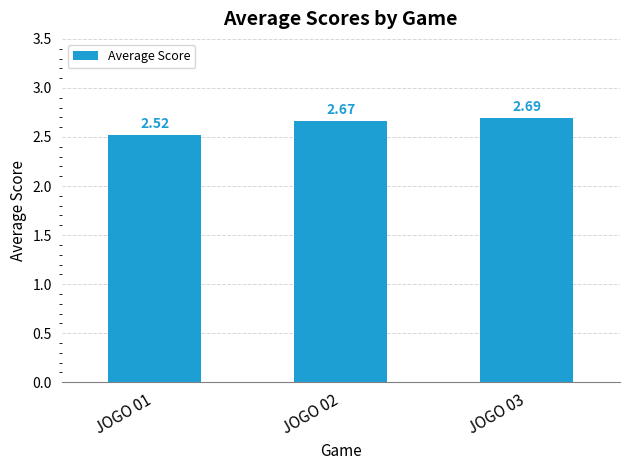

Between JOGO 01 and JOGO 03, which is larger?

JOGO 03